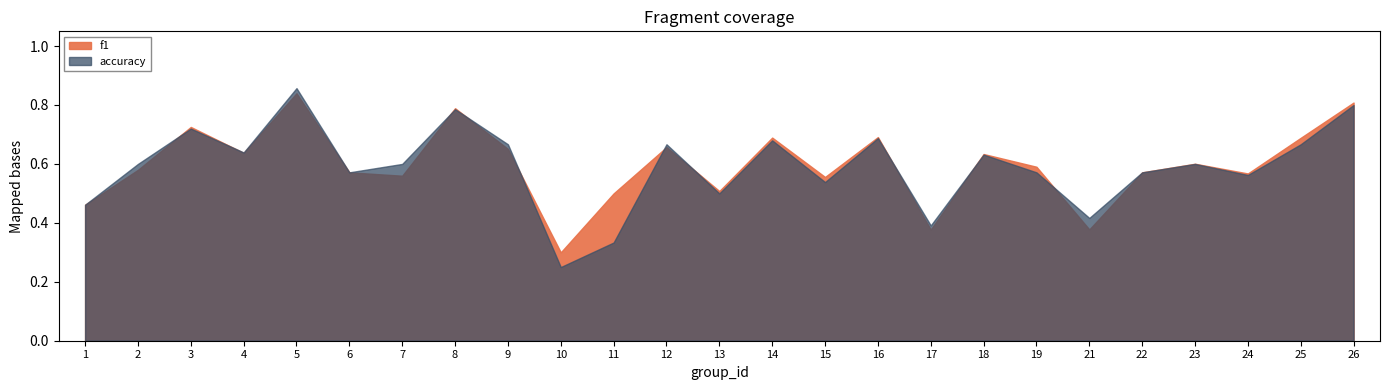

Where is f1 nearest to the value 0?

10